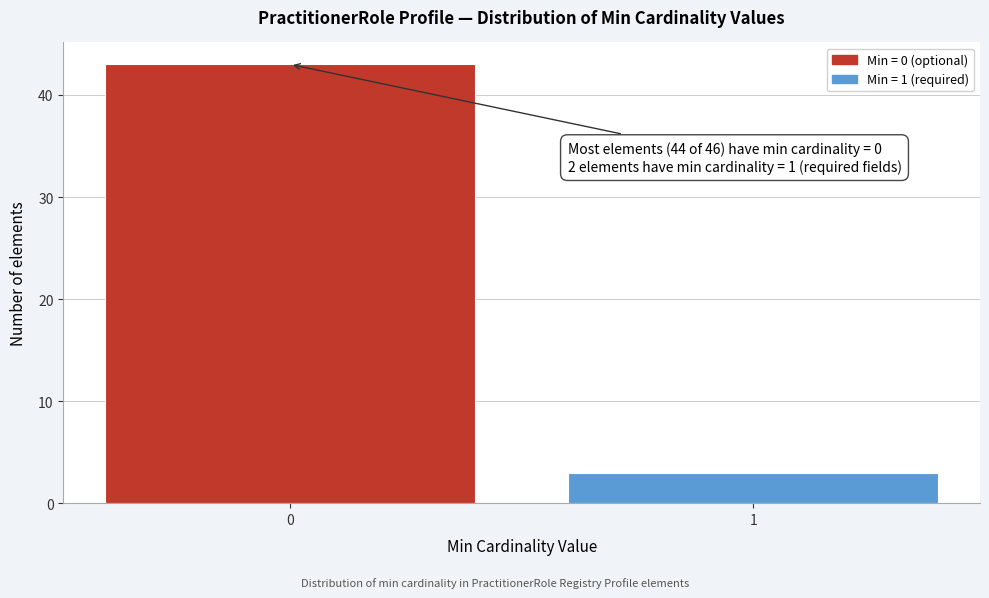

Reading left to right, what are all the values shown in this chart?

0=43	1=3